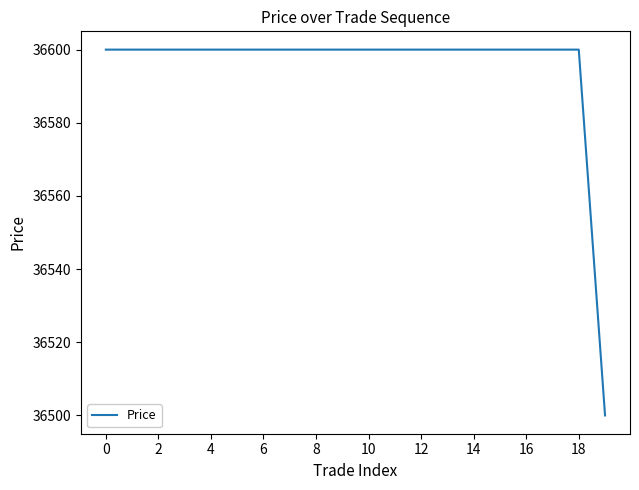

What is the difference between the maximum and minimum values?

100